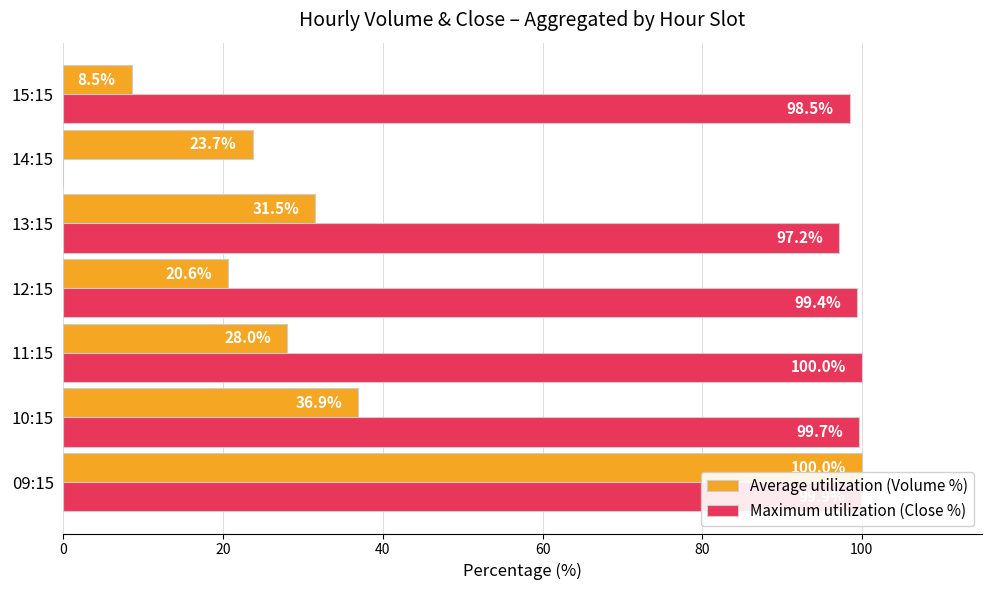

Count the number of data series in this chart.

2